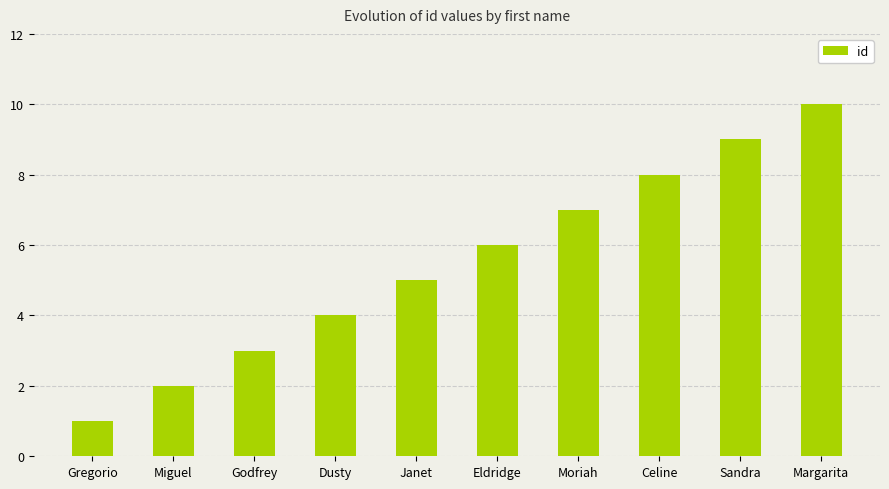

Reading right to left, transcribe all the data shown in this chart.

10	9	8	7	6	5	4	3	2	1